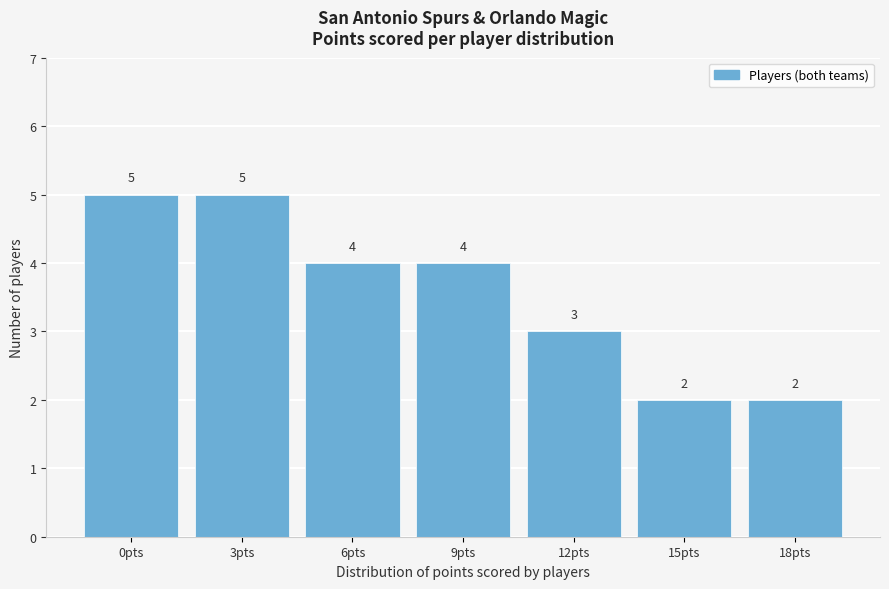

Reading left to right, what are all the values shown in this chart?

0pts=5	3pts=5	6pts=4	9pts=4	12pts=3	15pts=2	18pts=2